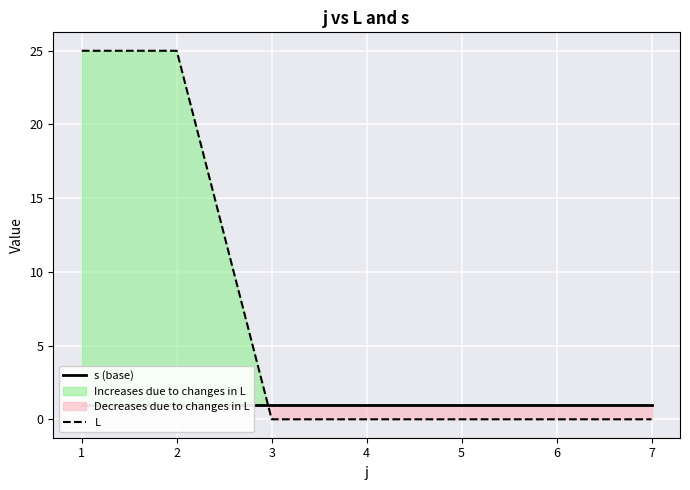

What is the greatest value displayed?

25